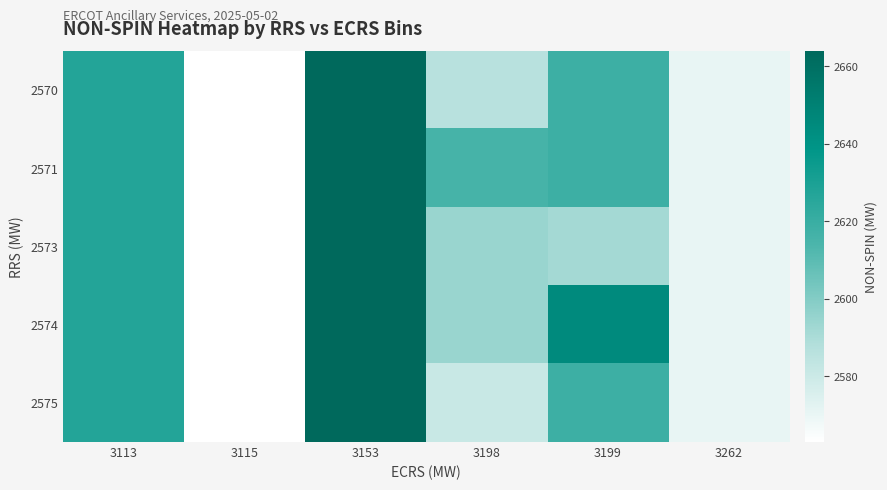

What is the total value across all series at 3113?

13135.0